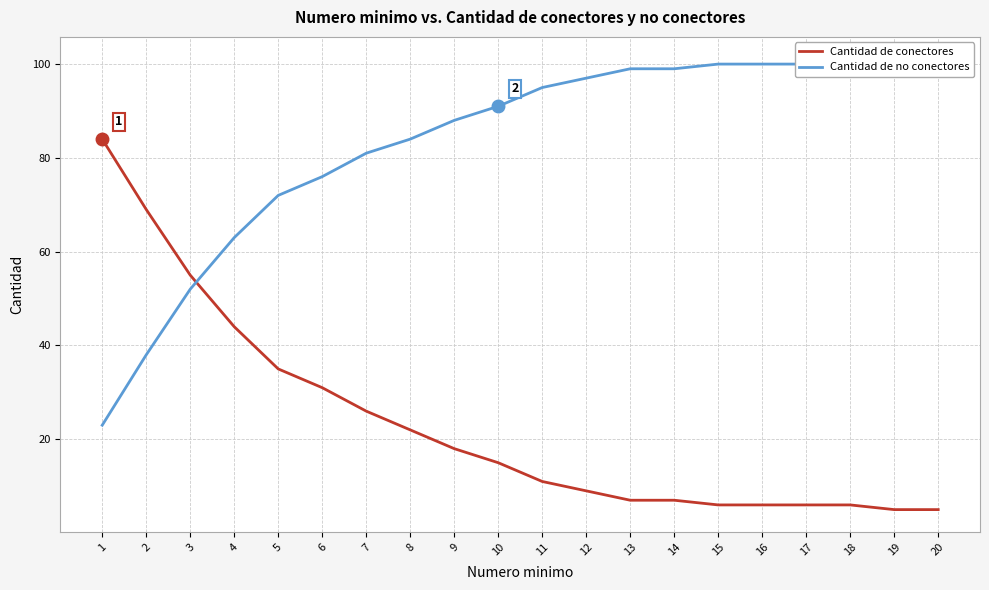

Reading left to right, list all the values displayed in this chart.

Cantidad de conectores: 1=84	2=69	3=55	4=44	5=35	6=31	7=26	8=22	9=18	10=15	11=11	12=9	13=7	14=7	15=6	16=6	17=6	18=6	19=5	20=5
Cantidad de no conectores: 1=23	2=38	3=52	4=63	5=72	6=76	7=81	8=84	9=88	10=91	11=95	12=97	13=99	14=99	15=100	16=100	17=100	18=100	19=101	20=101